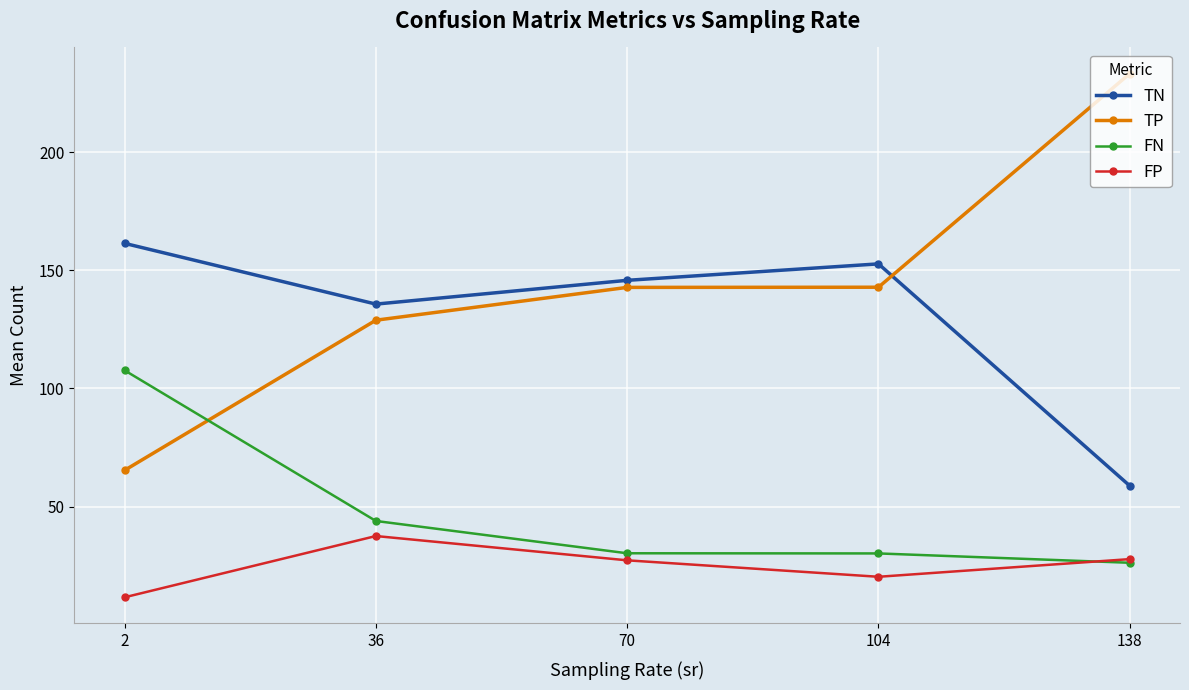

Is it true that TN equals 261.2 at 2?

False